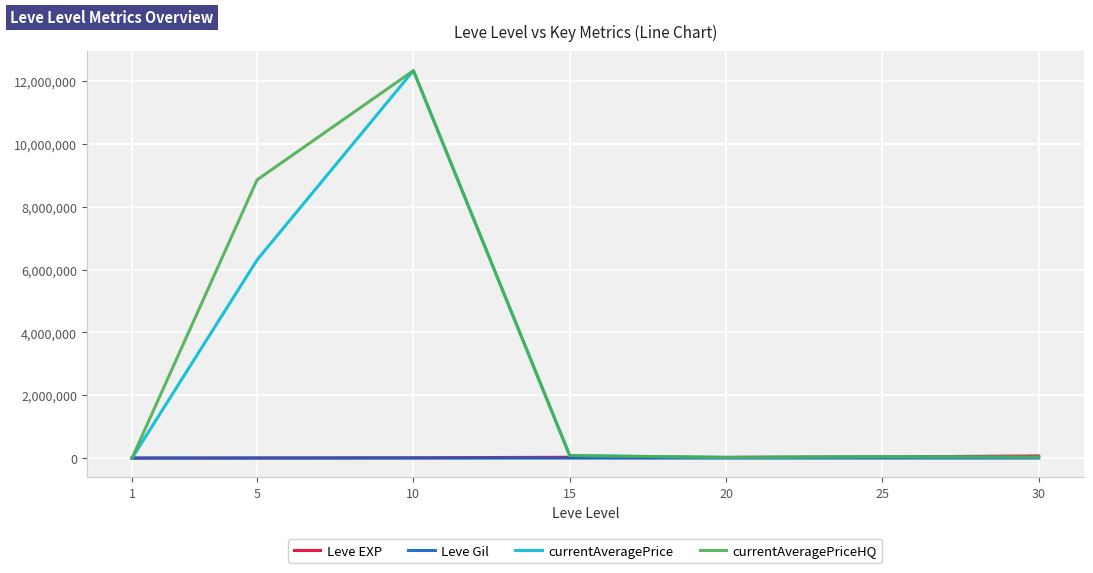

What is the maximum value shown in the chart?

12333500.0